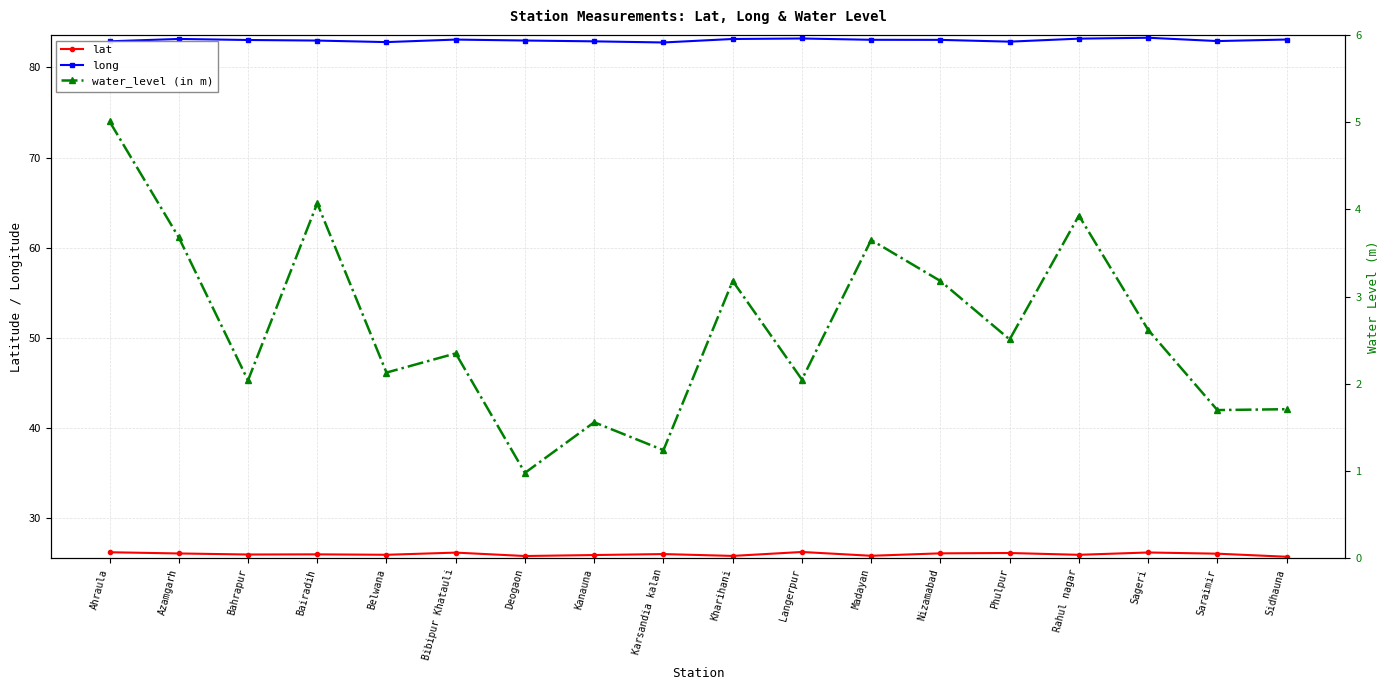

True or false: lat and long cross at least once.

False